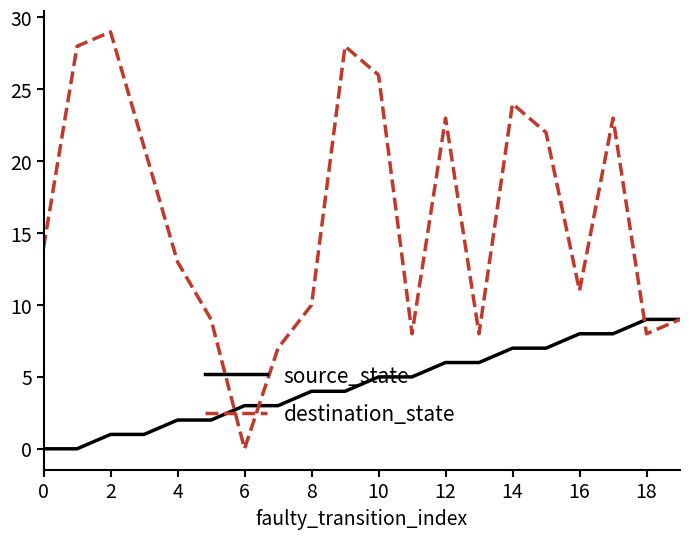

Which series has the widest spread of values?

destination_state